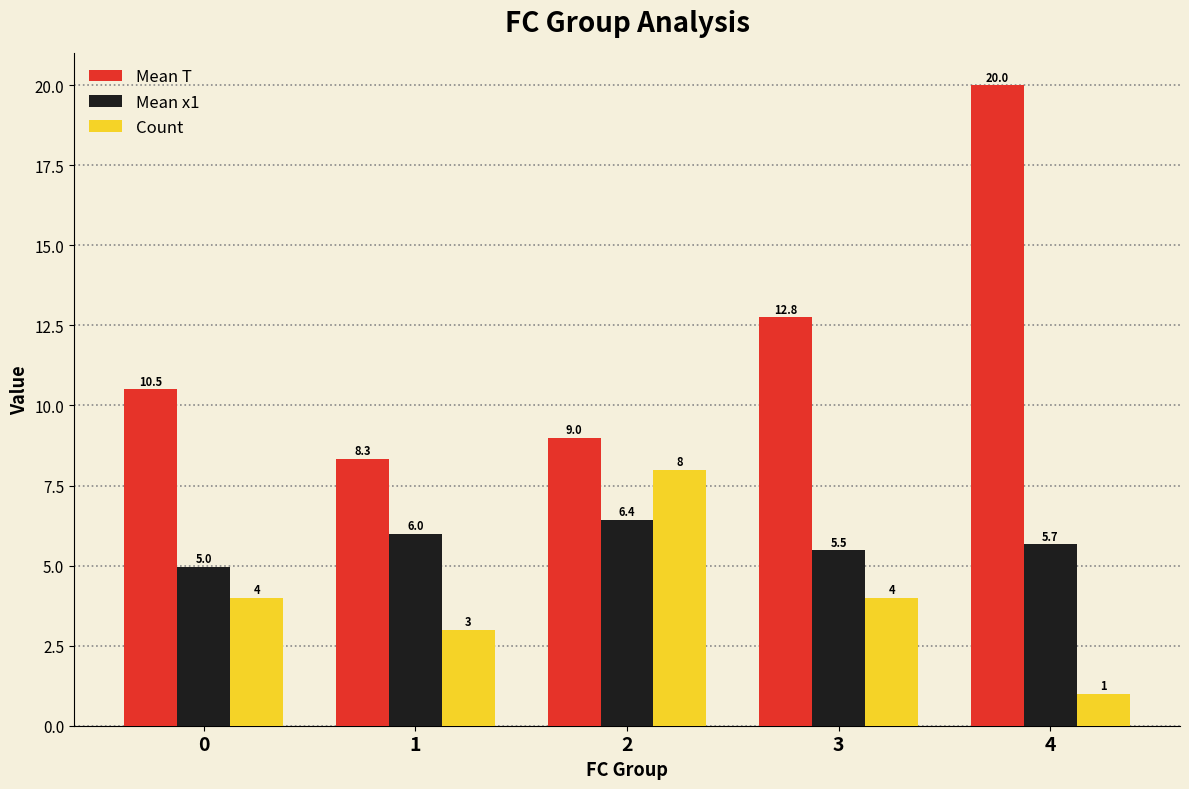

At which category is the sum across all series the highest?

4